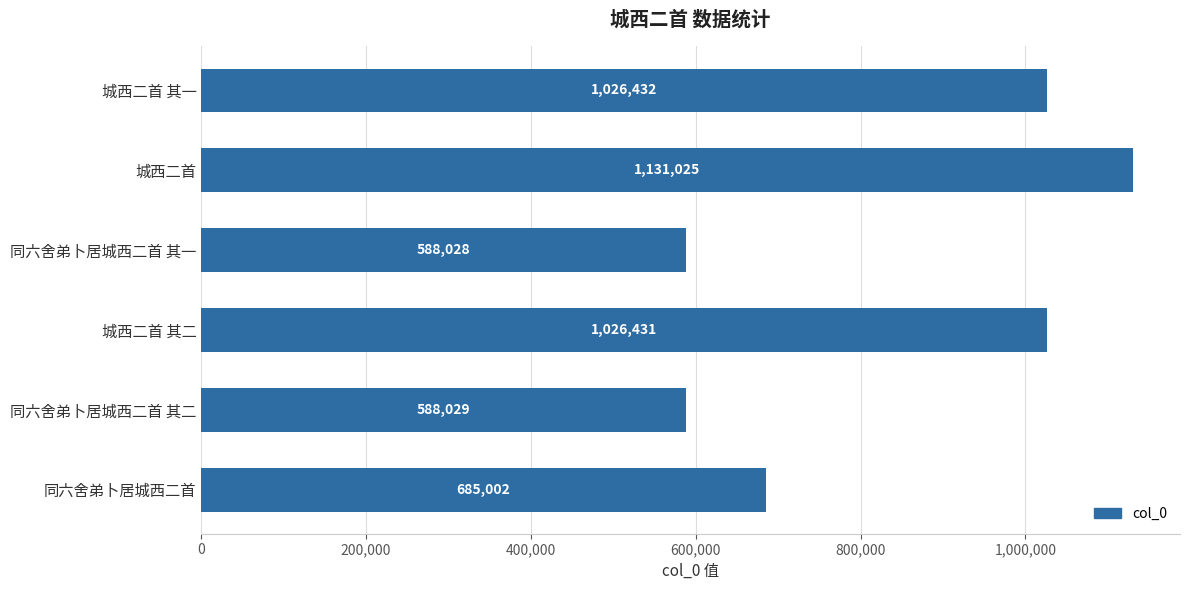

Reading top to bottom, what are all the values shown in this chart?

1026432	1131025	588028	1026431	588029	685002